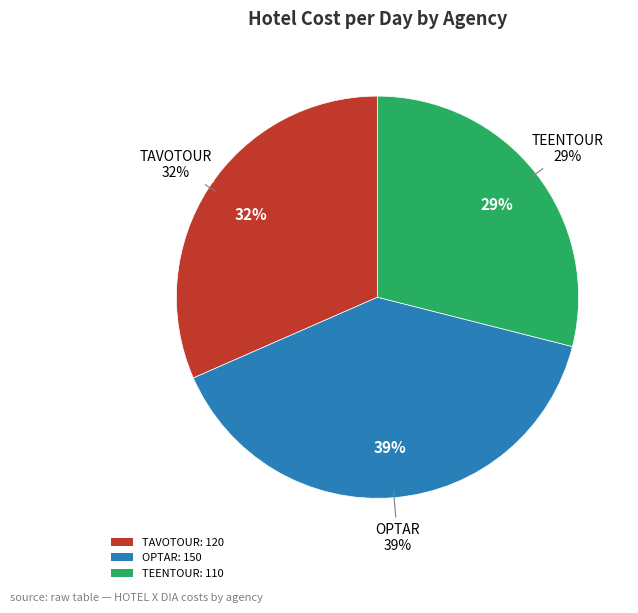

Combined, do OPTAR and TAVOTOUR account for over 50%?

Yes